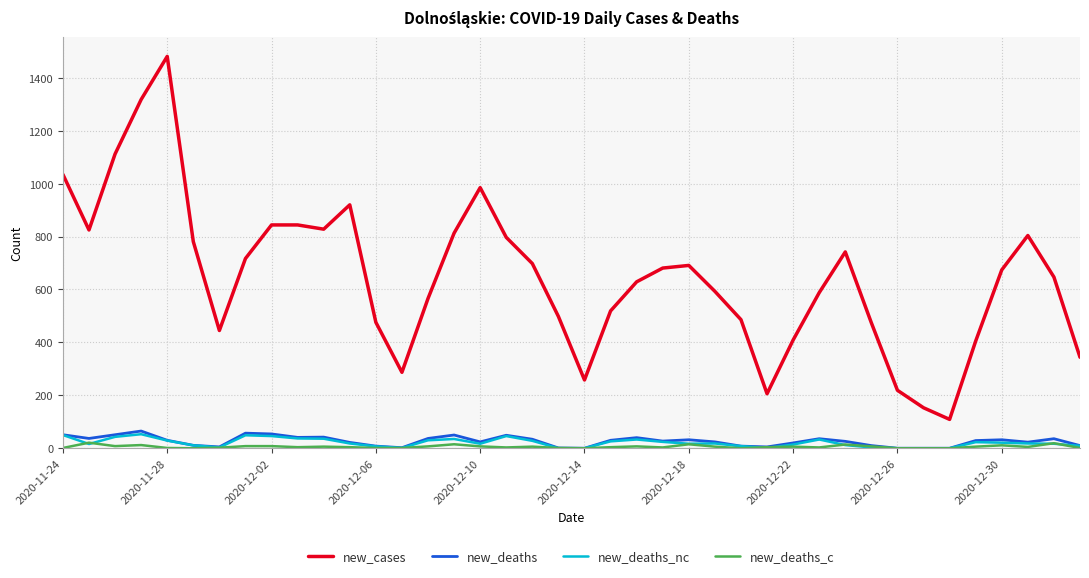

True or false: new_deaths and new_cases intersect in this chart.

False